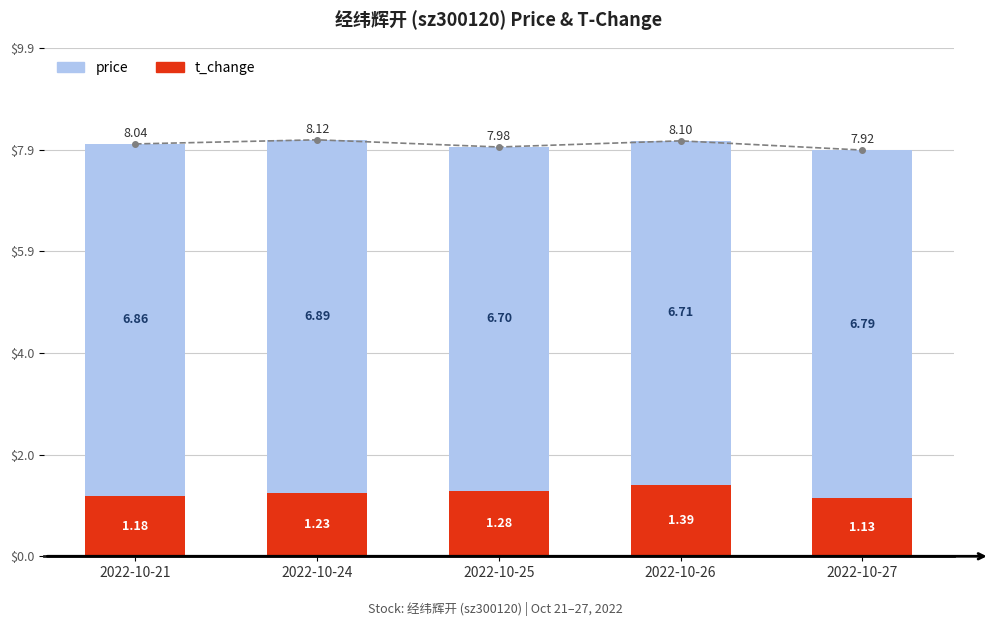

Is it true that price equals 9.6 at 2022-10-27?

False